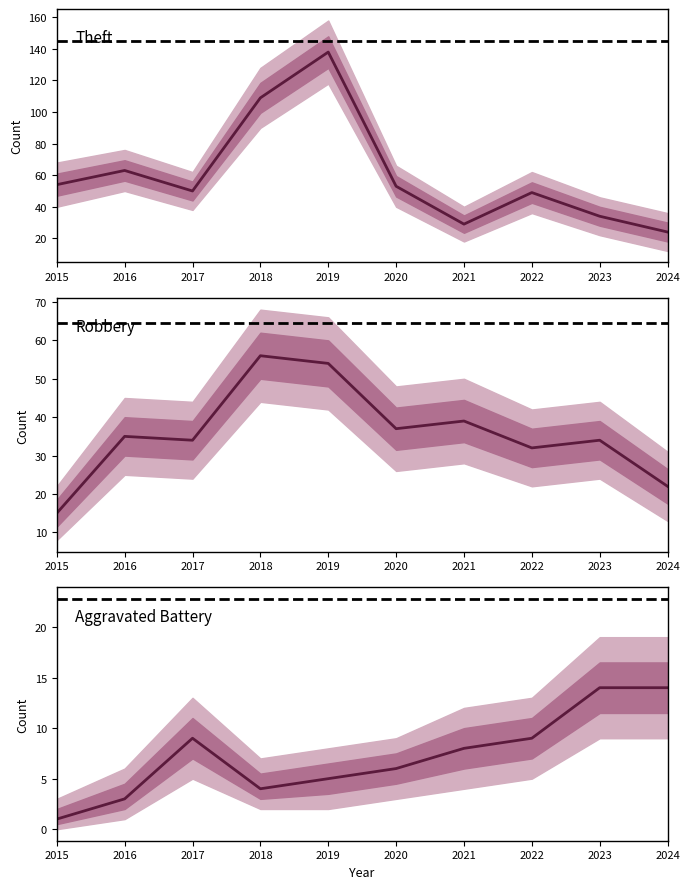

Count the number of categories in the chart.

10